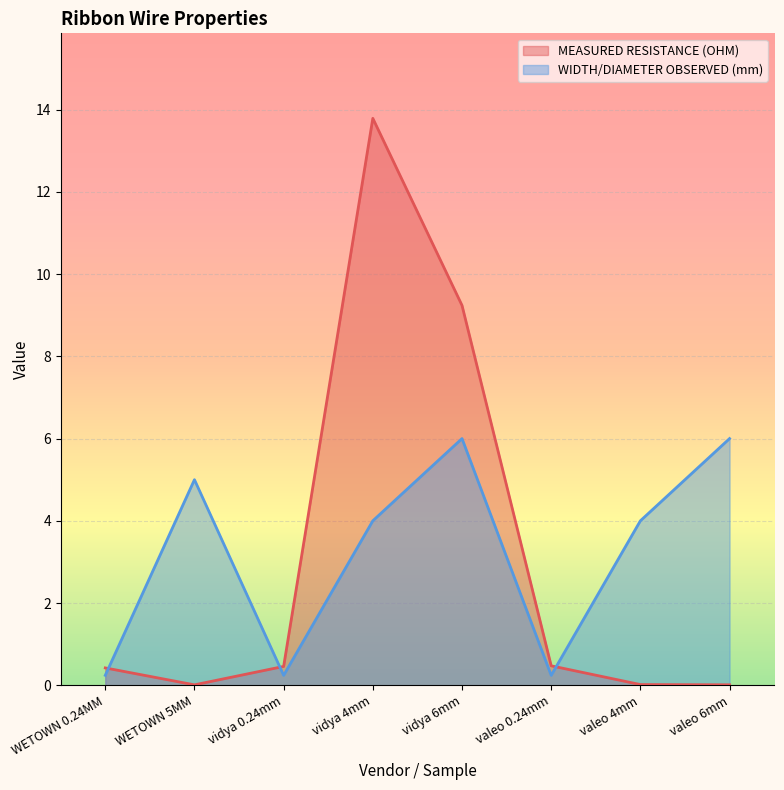

How many lines are shown in the chart?

2